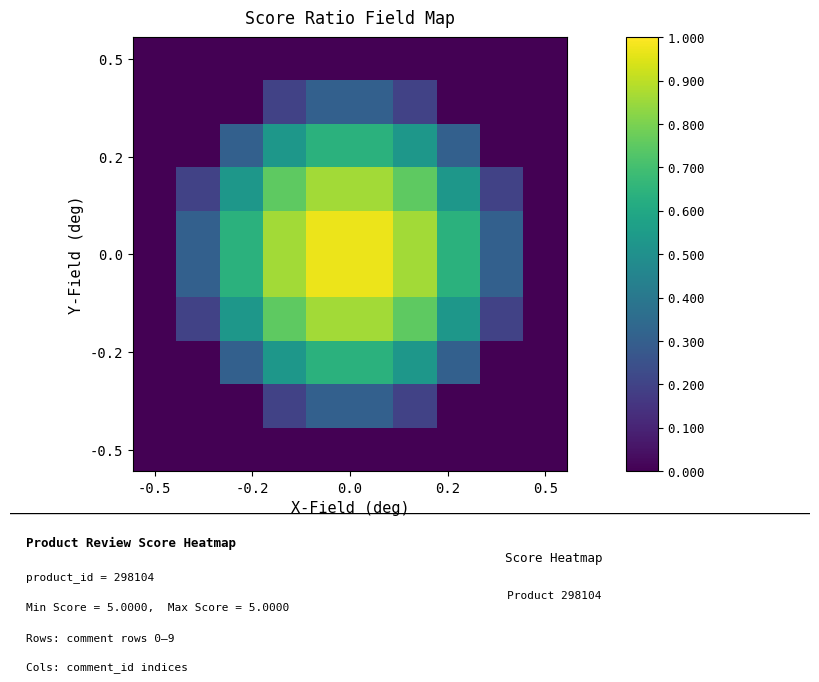

How many categories are shown in the chart?

10